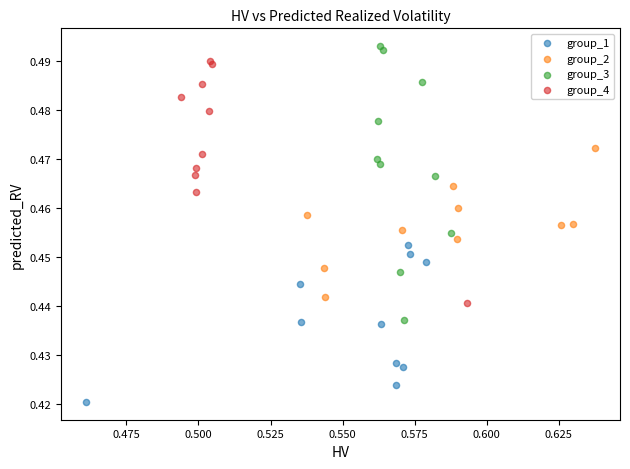

Which series contains the lowest Y value?

group_1